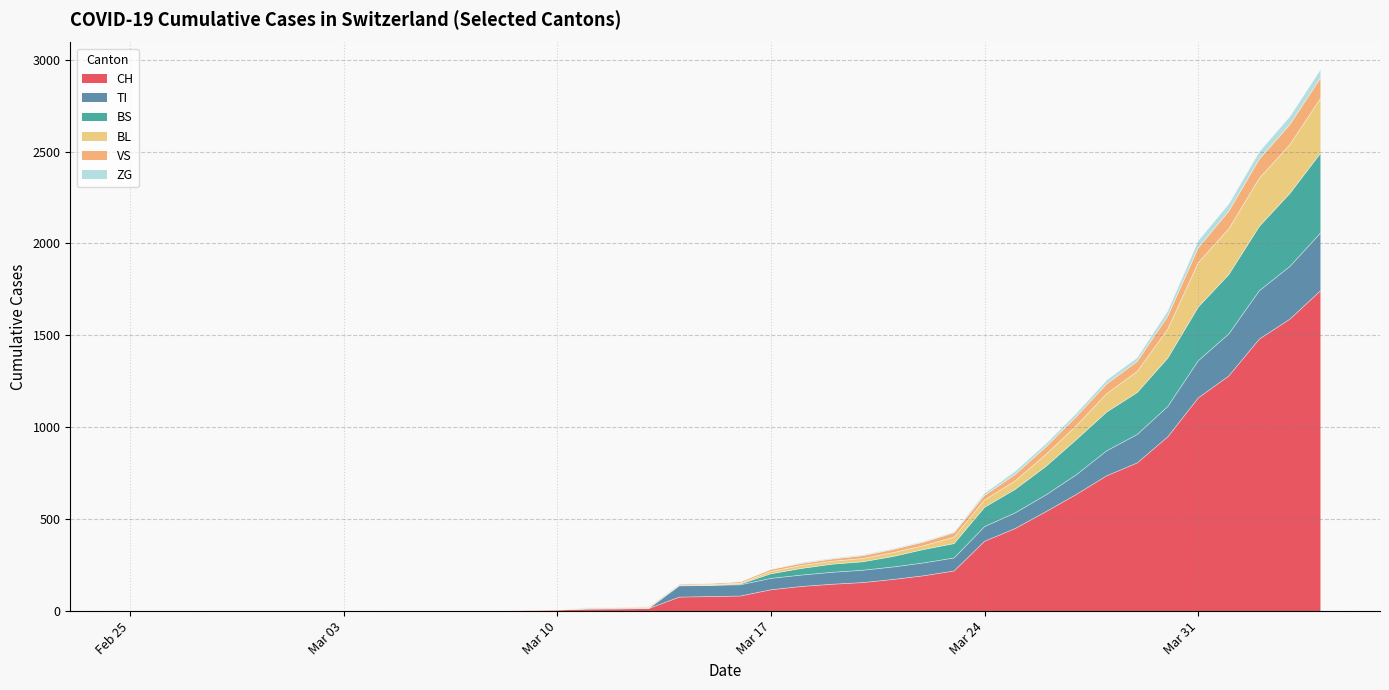

Between 2020-03-07 and 2020-03-15, which is larger?

2020-03-15